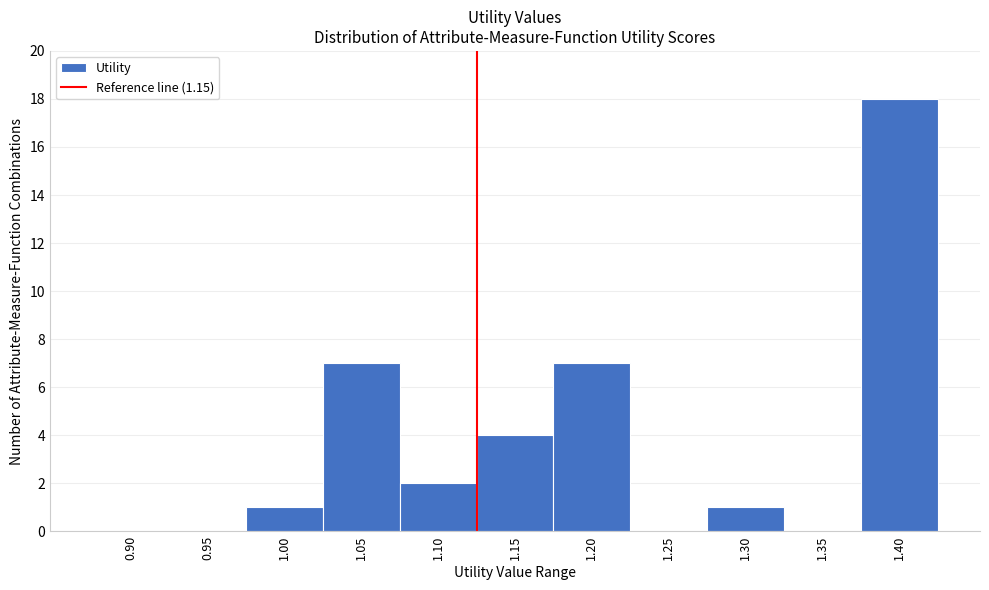

Reading left to right, extract all data points from this chart.

0.90=0	0.95=0	1.00=1	1.05=7	1.10=2	1.15=4	1.20=7	1.25=0	1.30=1	1.35=0	1.40=18